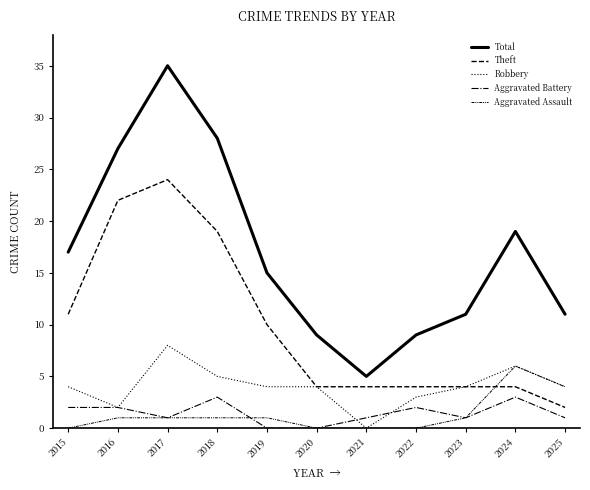

Reading left to right, what are all the values shown in this chart?

Total: 2015=17	2016=27	2017=35	2018=28	2019=15	2020=9	2021=5	2022=9	2023=11	2024=19	2025=11
Theft: 2015=11	2016=22	2017=24	2018=19	2019=10	2020=4	2021=4	2022=4	2023=4	2024=4	2025=2
Robbery: 2015=4	2016=2	2017=8	2018=5	2019=4	2020=4	2021=0	2022=3	2023=4	2024=6	2025=4
Aggravated Battery: 2015=2	2016=2	2017=1	2018=3	2019=0	2020=0	2021=1	2022=2	2023=1	2024=3	2025=1
Aggravated Assault: 2015=0	2016=1	2017=1	2018=1	2019=1	2020=0	2021=0	2022=0	2023=1	2024=6	2025=4